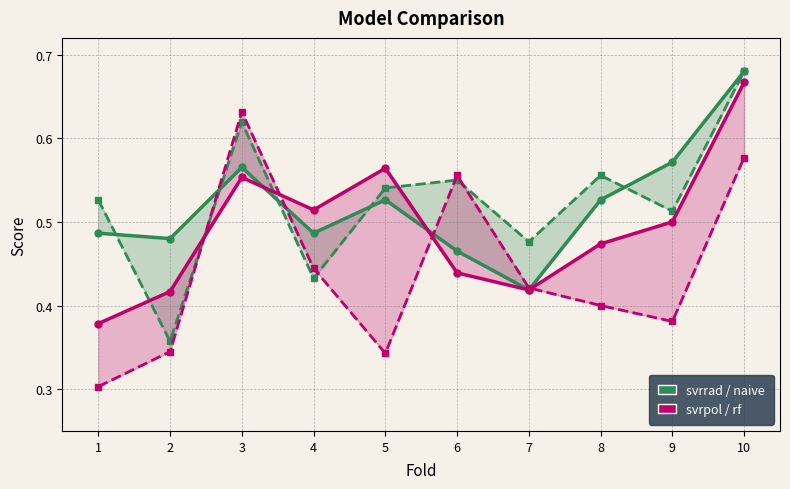

What is the maximum value for svrrad?

0.7